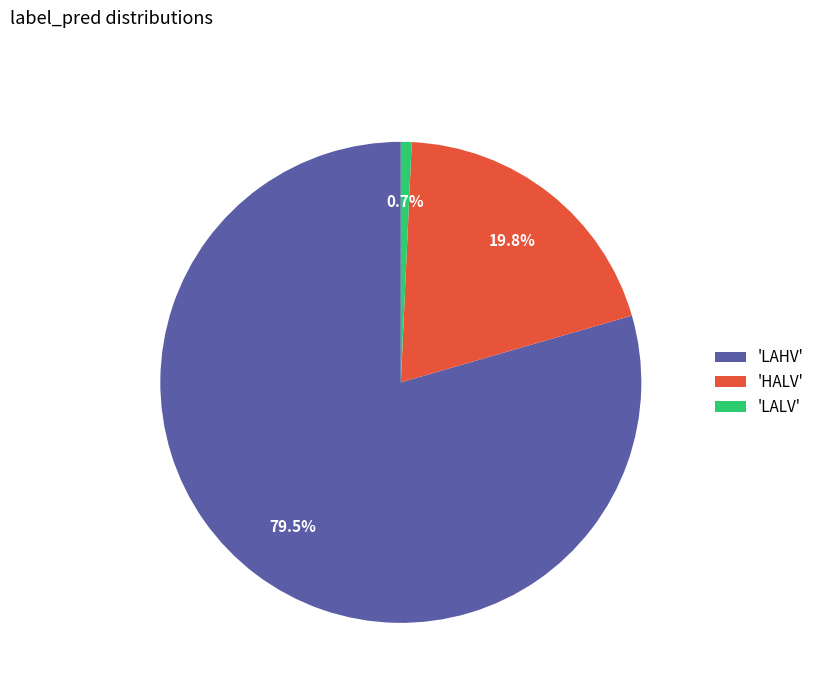

Does 'HALV' represent more than half of the total?

No